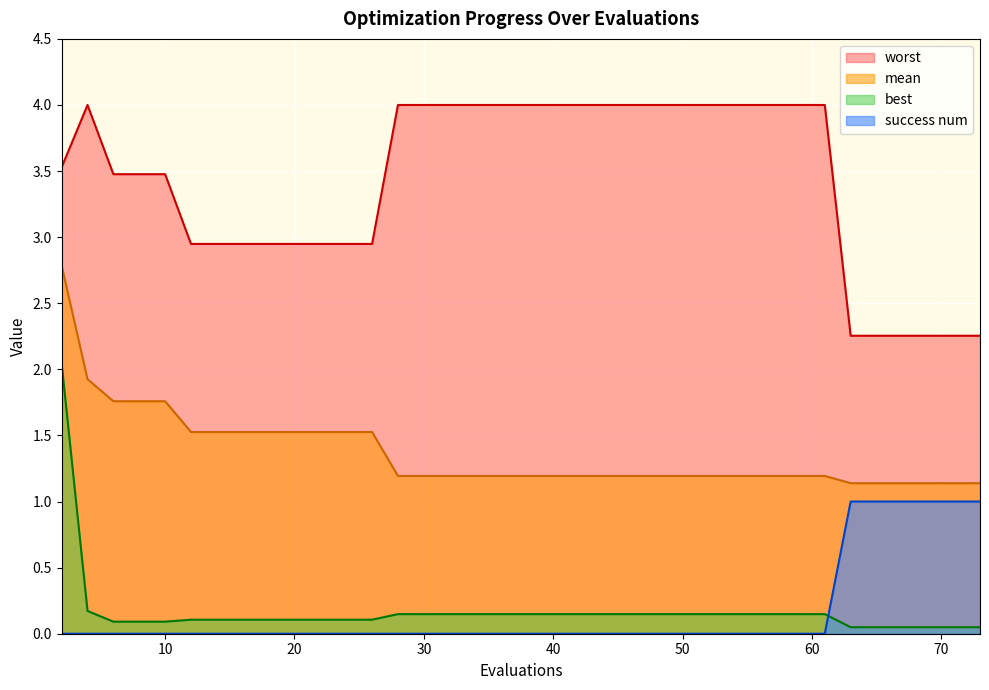

How many interior local peaks does the worst series have?

1